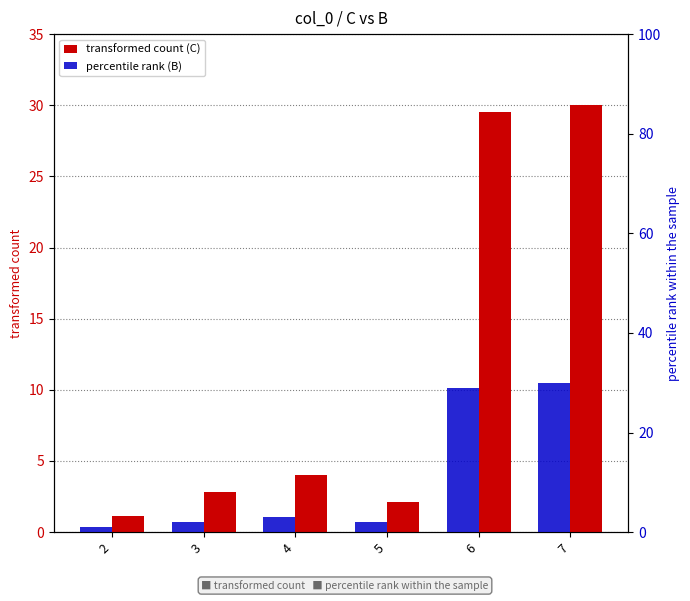

What is the difference between the highest and lowest values at 5?

0.1